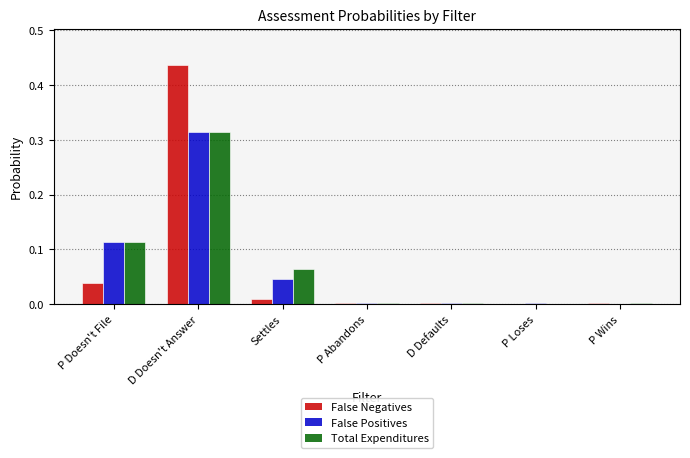

Which label corresponds to the largest value in the chart?

D Doesn't Answer